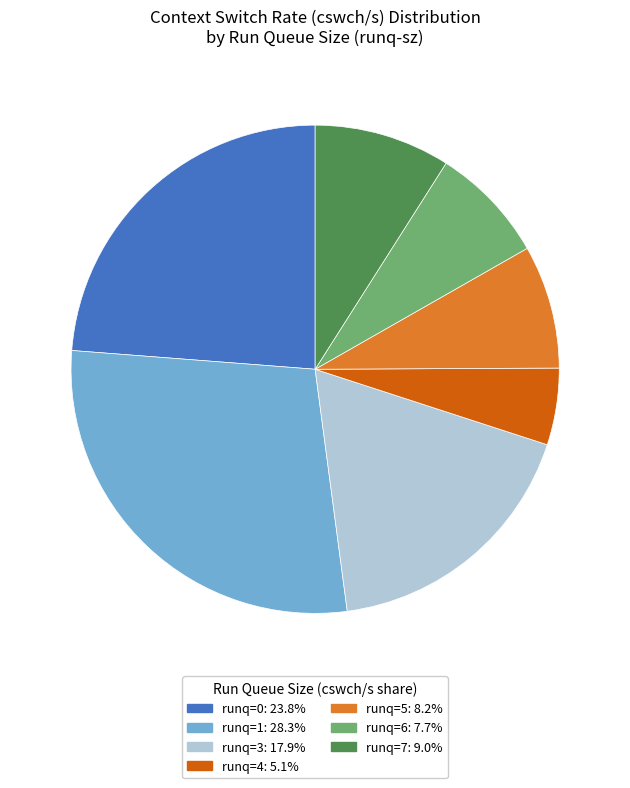

Is there any slice that represents more than half of the pie?

No